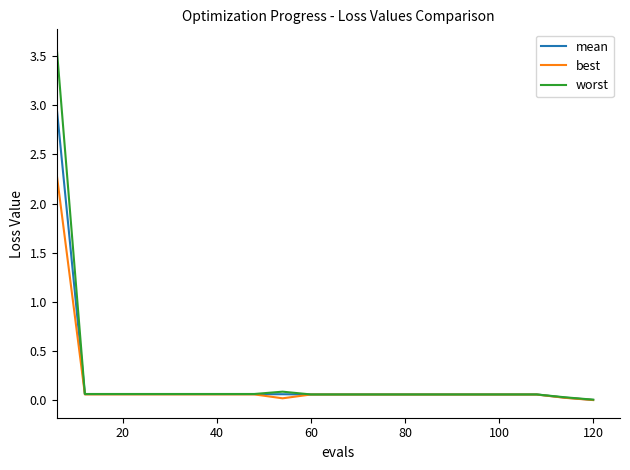

What is the maximum value shown in the chart?

3.6